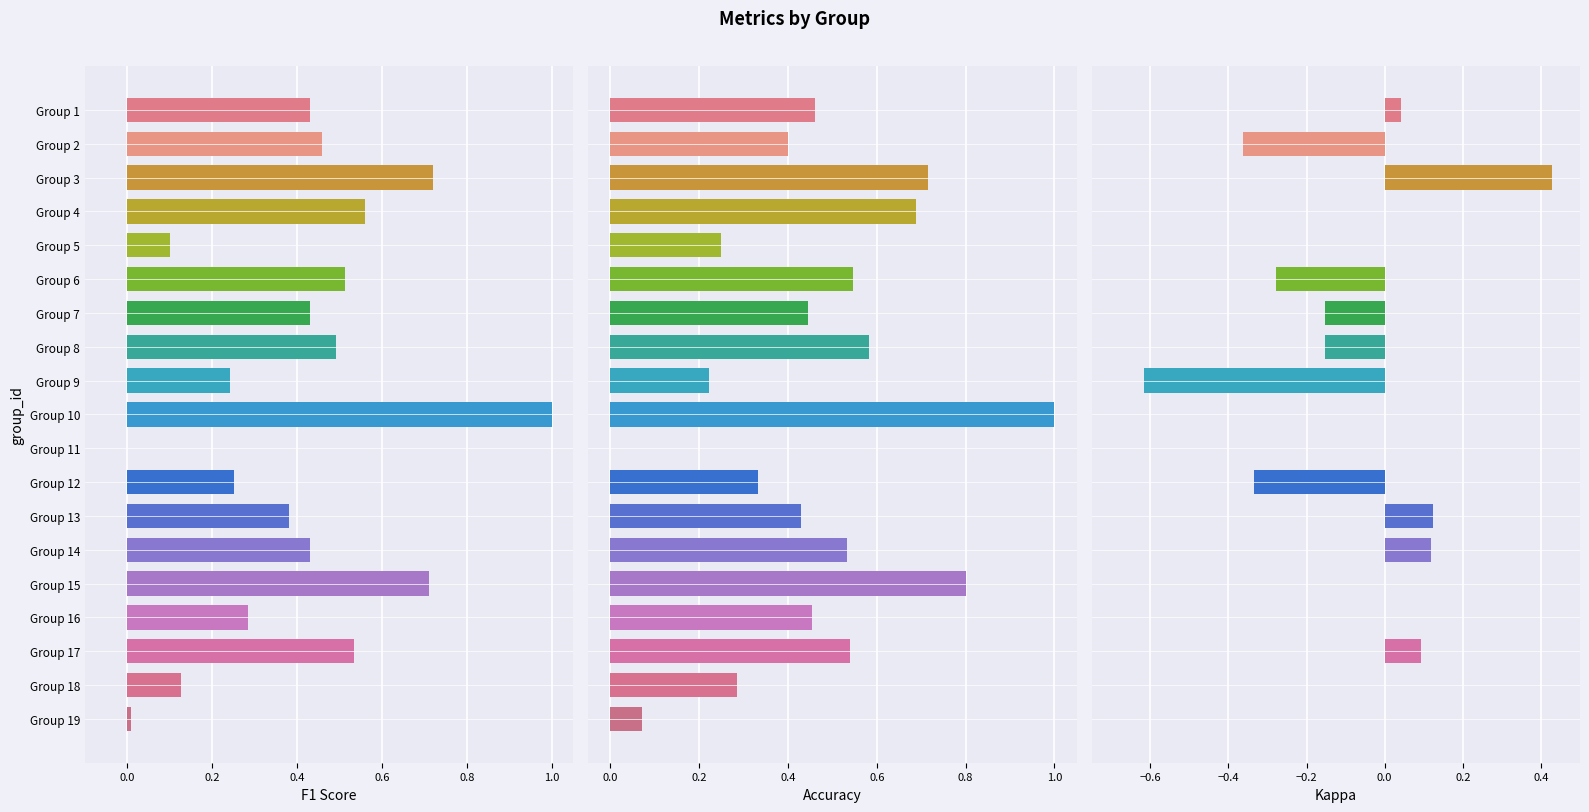

What is the greatest value displayed?

1.0